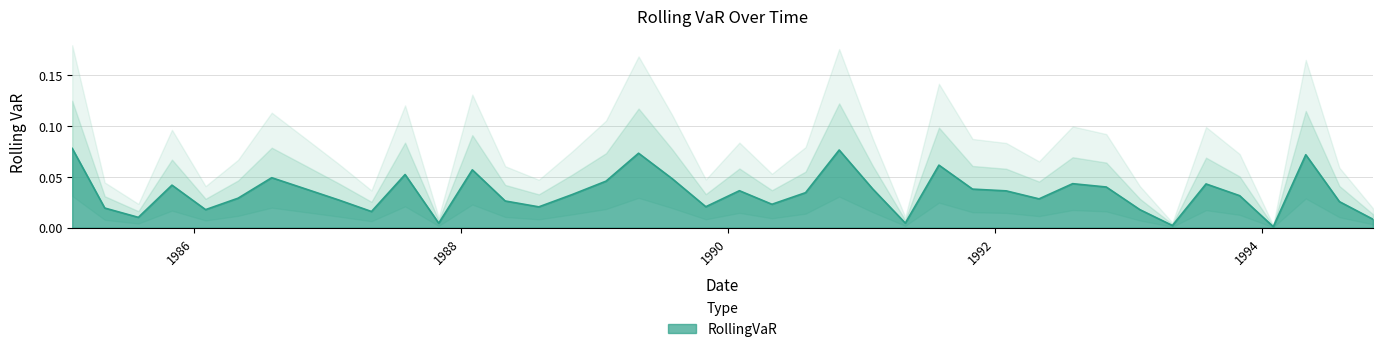

The value at 1988-11-01 is 0.0. True or false?

False